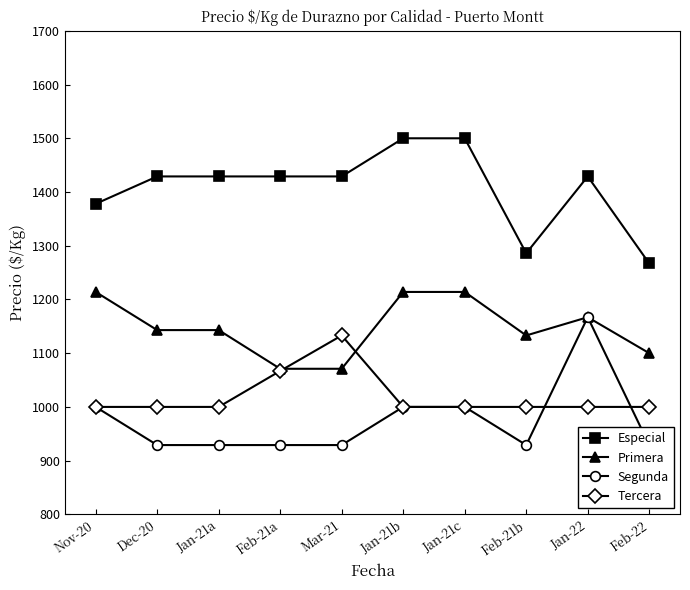

What is the label of the 5th point from the right?

Jan-21b